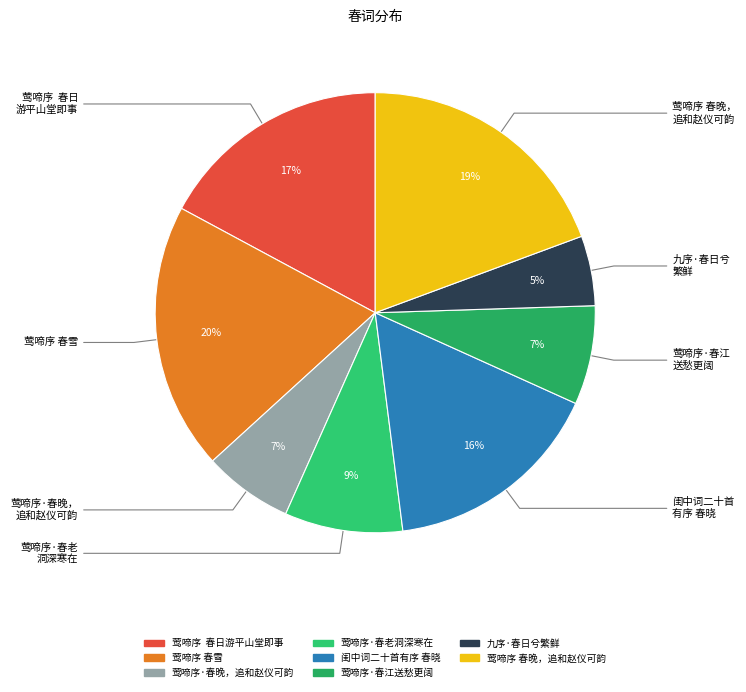

To the nearest percent, what percentage of the pie is 闺中词二十首有序 春晓?

16%